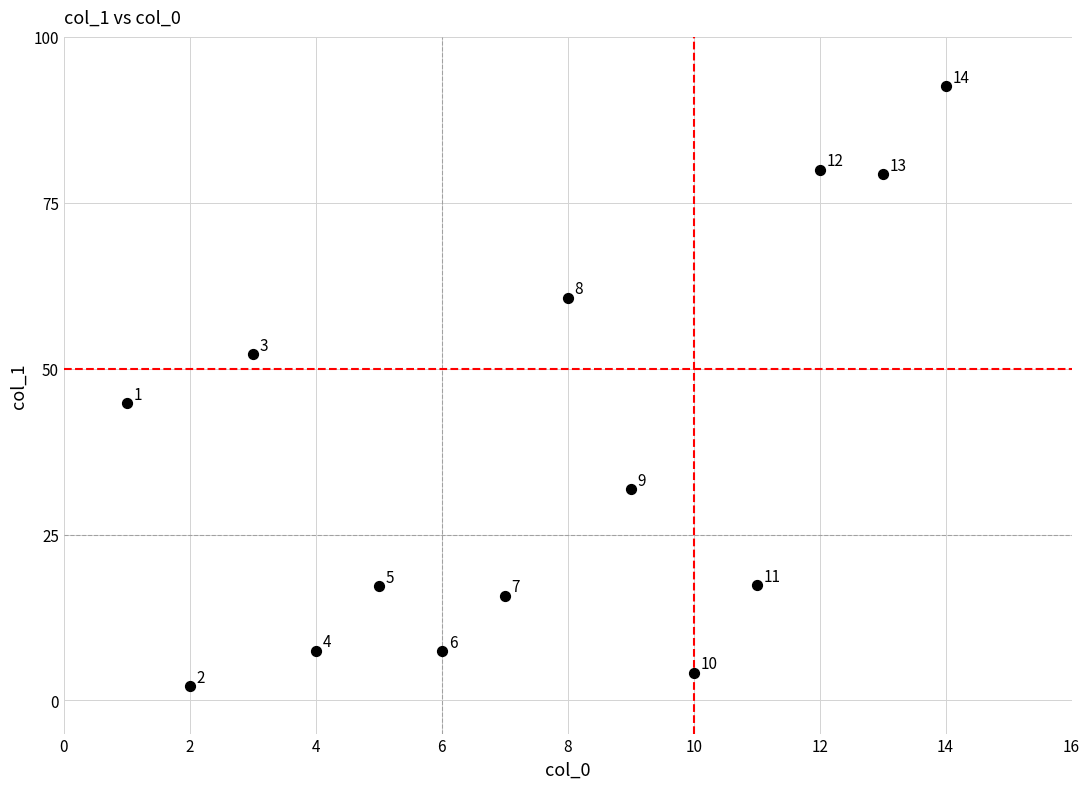

What is the range of X values (max minus min)?

13.0